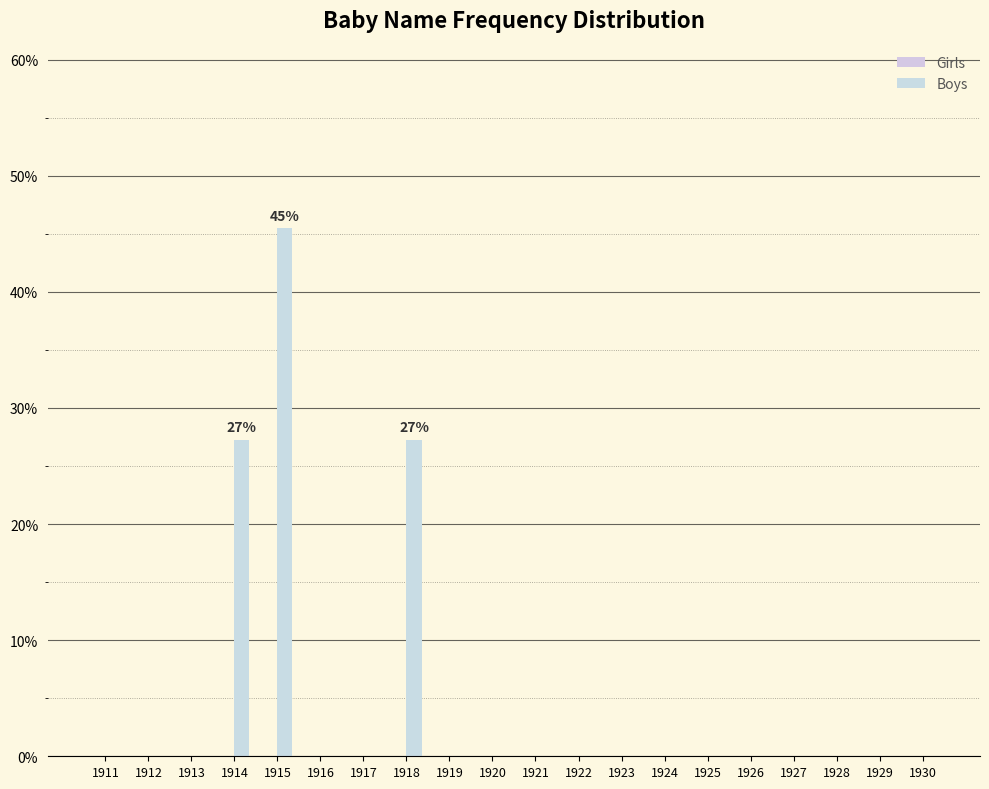

Does the chart contain stacked bars?

No